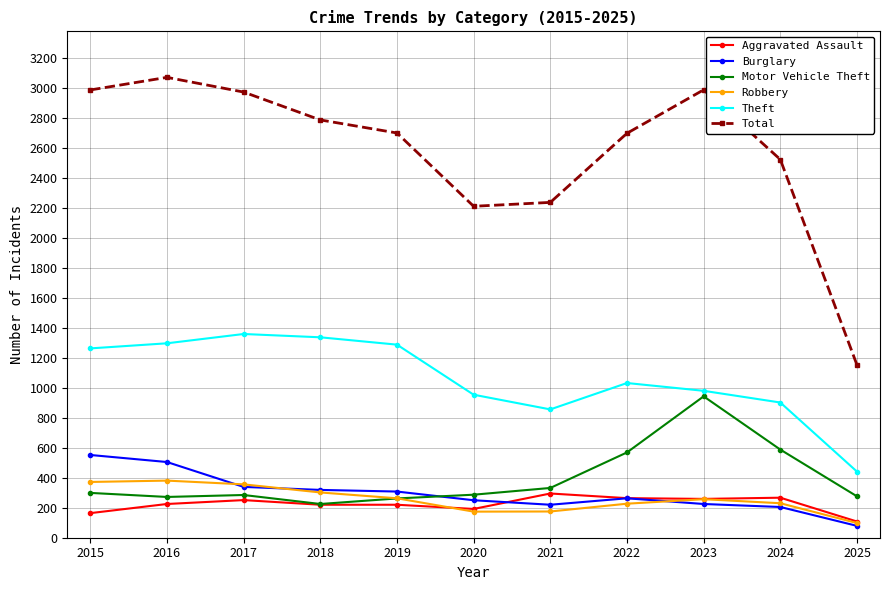

True or false: Burglary and Theft intersect in this chart.

False